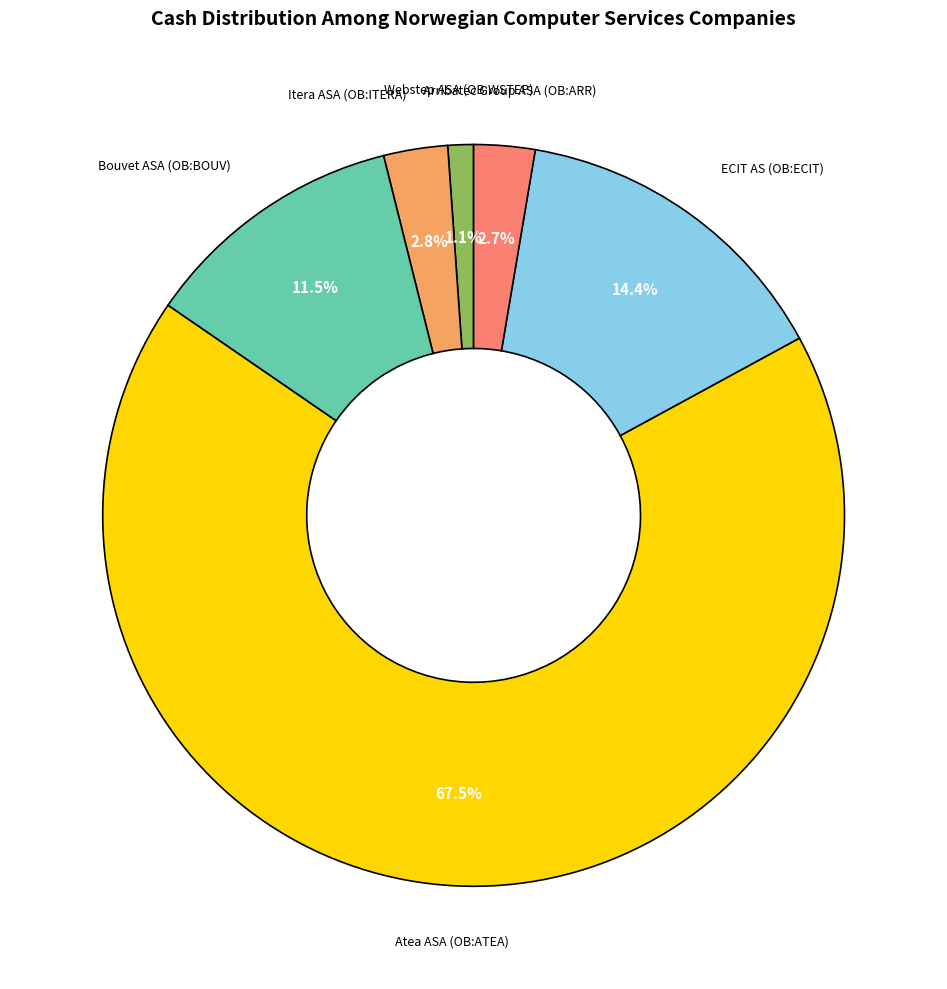

Is there a majority slice in this chart?

Yes